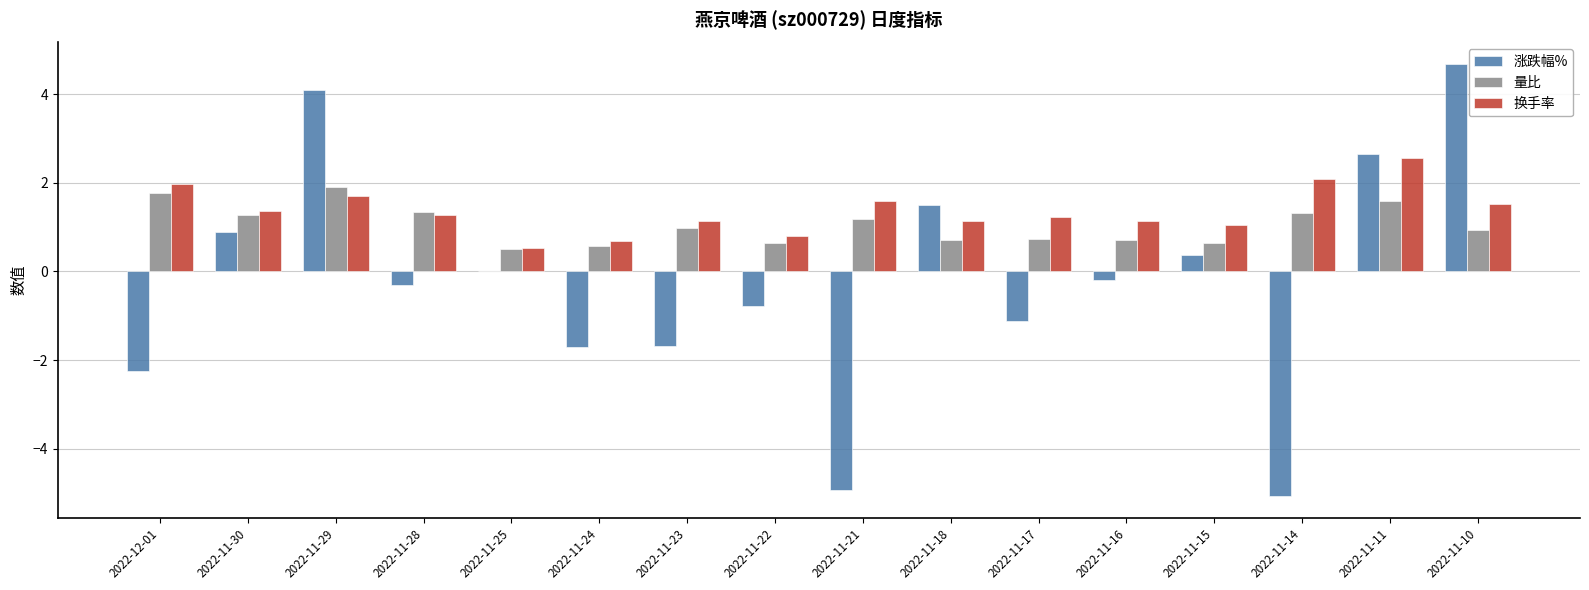

What is the total value across all series at 2022-11-28?

2.3